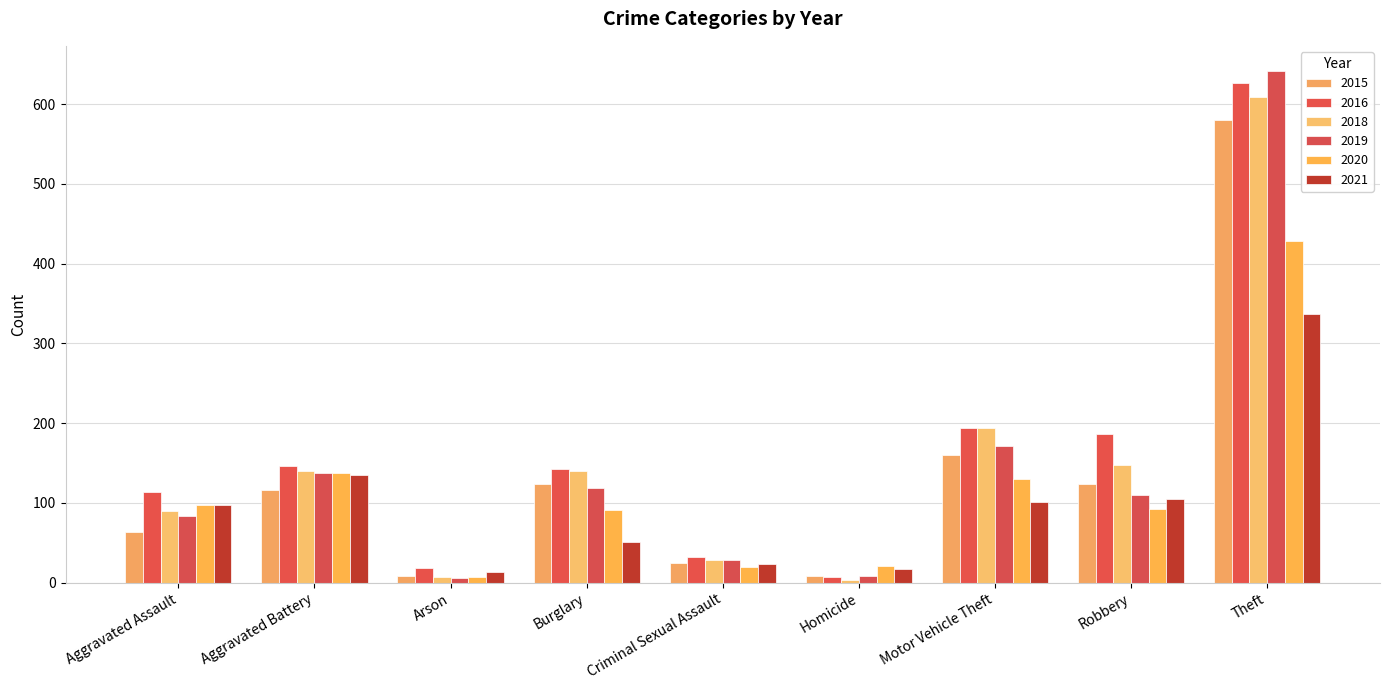

What is the label of the 5th bar from the left?

Criminal Sexual Assault